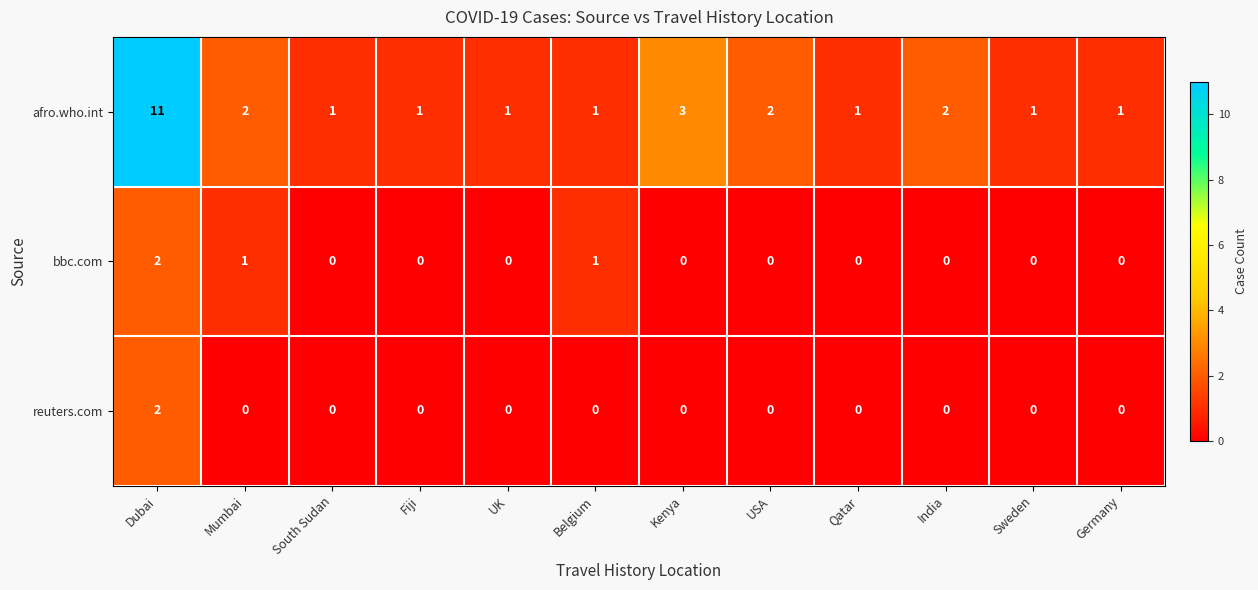

The value of reuters.com at Dubai is 1. True or false?

False